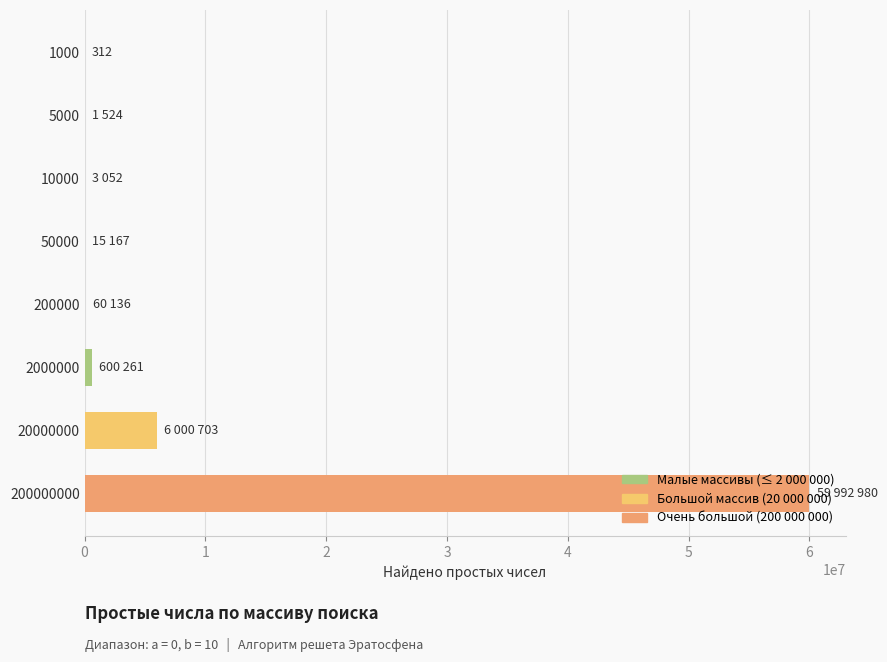

What is the greatest value displayed?

59992980